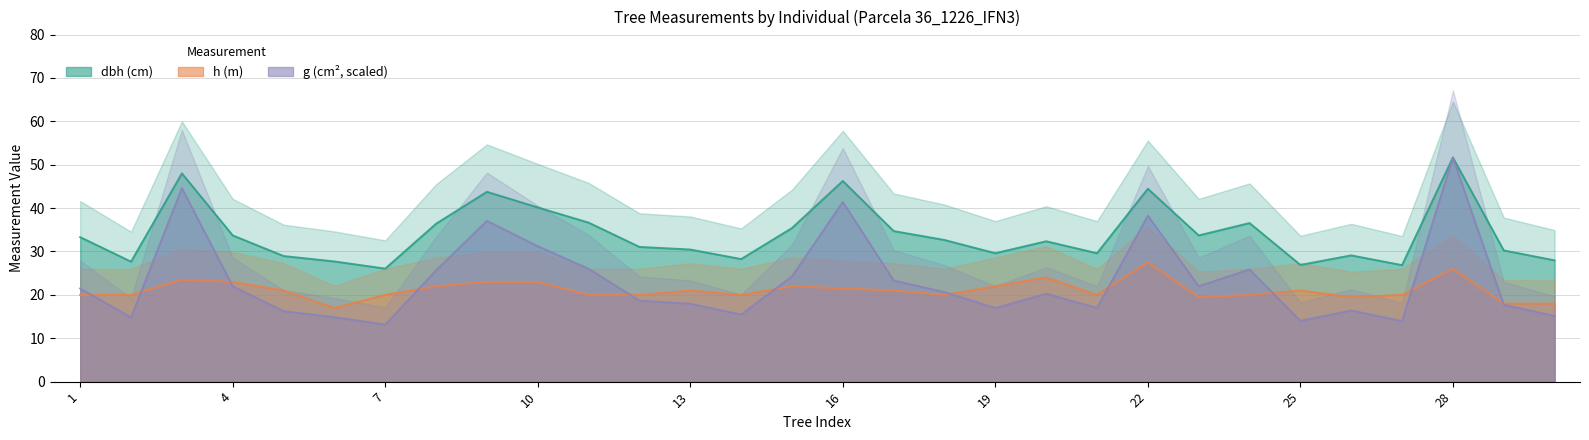

What is the sum of all g values?

697.9